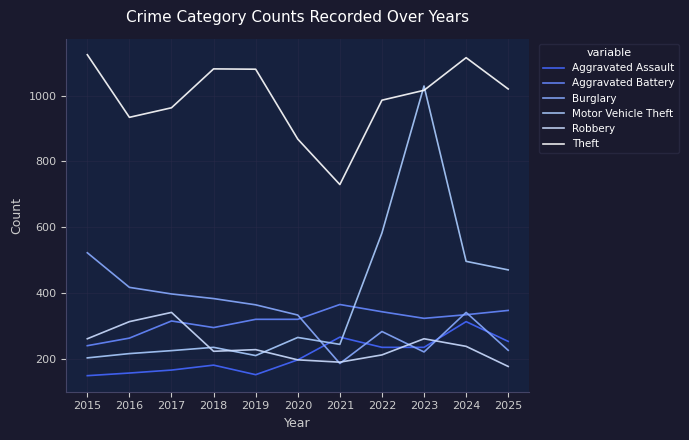

After their last crossing, which series has the higher values: Theft or Motor Vehicle Theft?

Theft